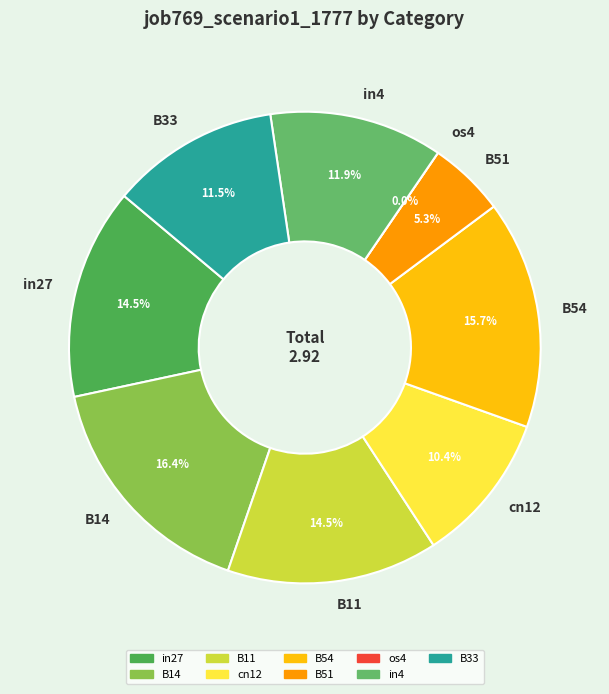

Is it true that B33 is 12% of the pie?

True